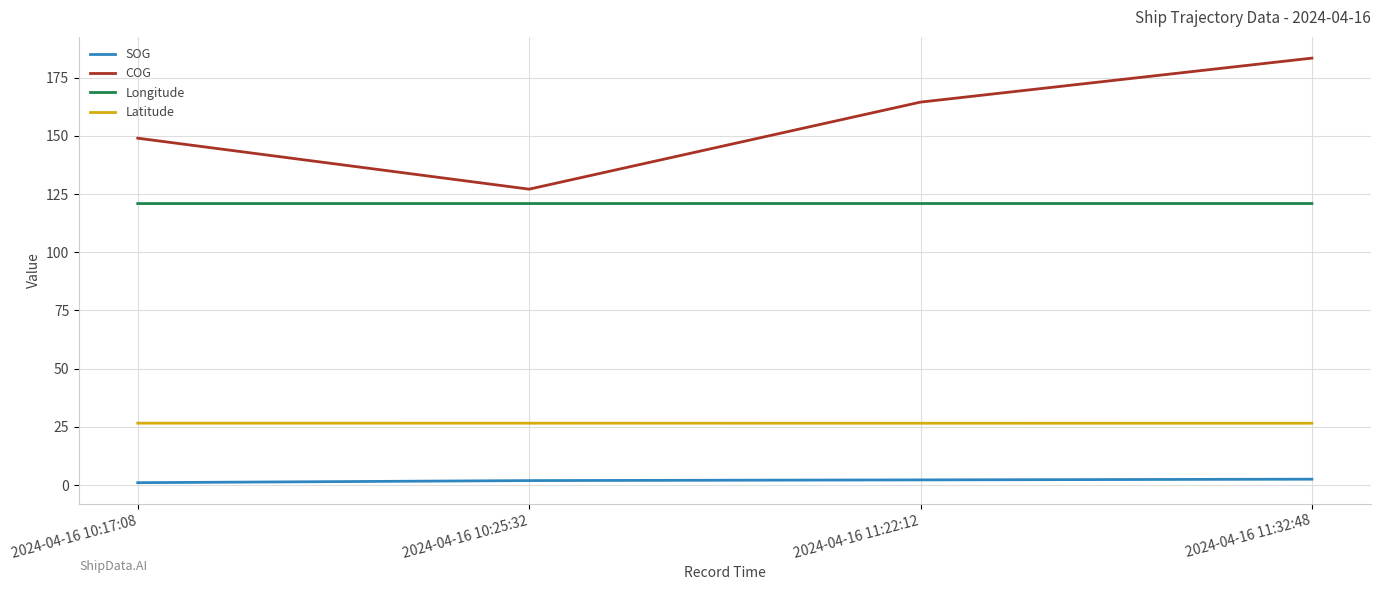

What is the spread (max minus min) of values at 2024-04-16 10:17:08?

148.0